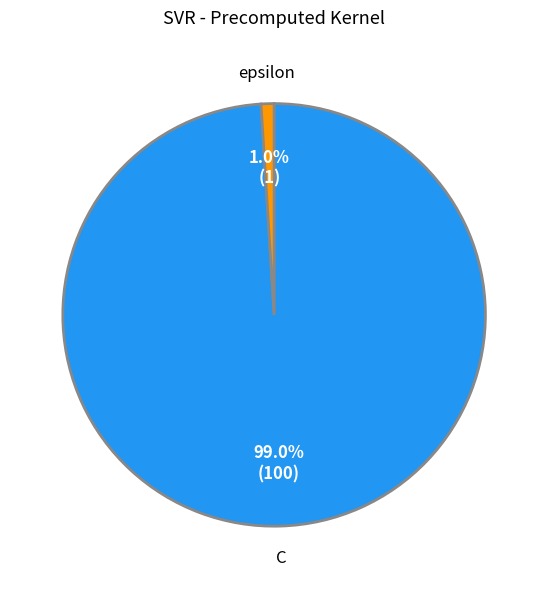

Is there any slice that represents more than half of the pie?

Yes